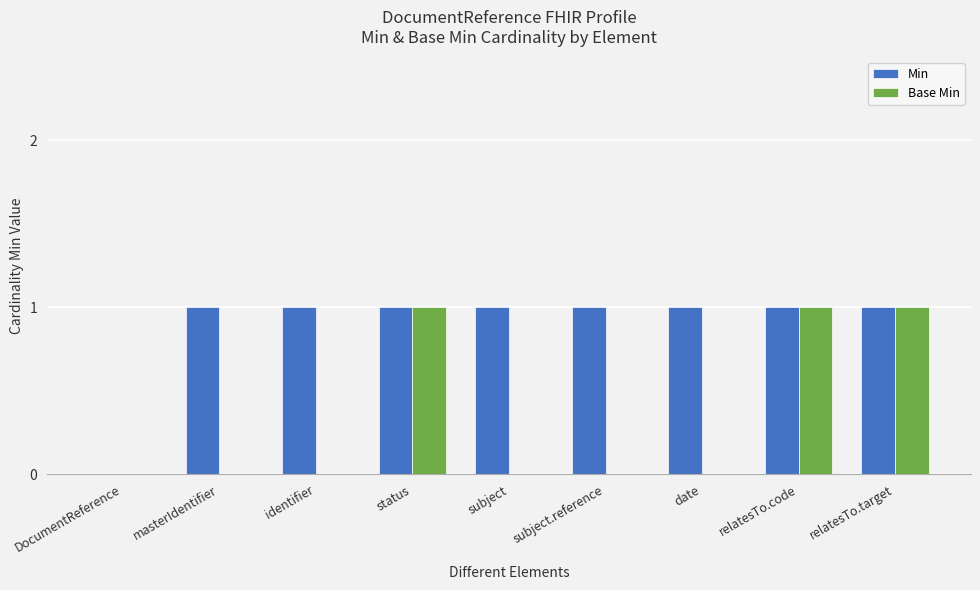

Which series has the largest total across all categories?

Min